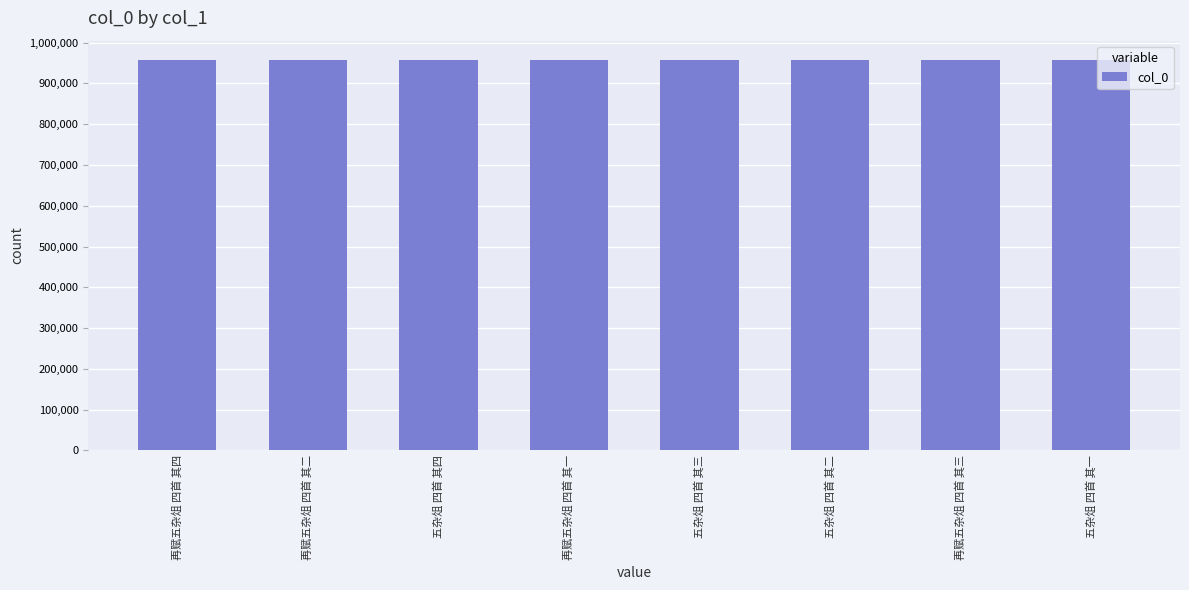

How many values are below 956927?

4